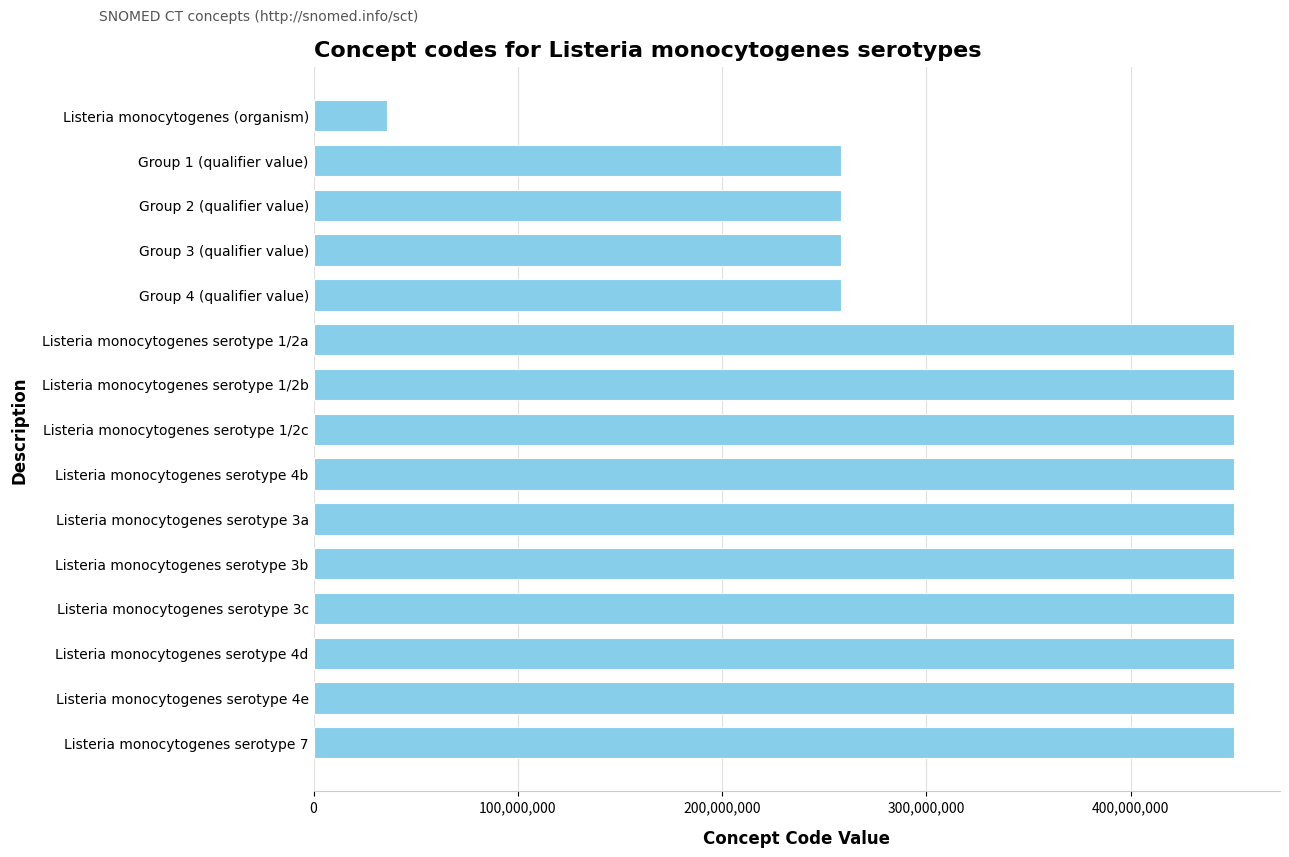

What is the sum of all values?

5574999075